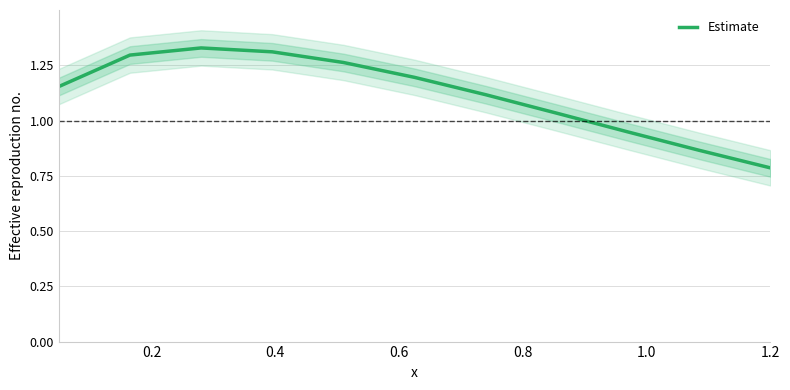

The chart shows a value of 0.8 at 0.6. True or false?

False